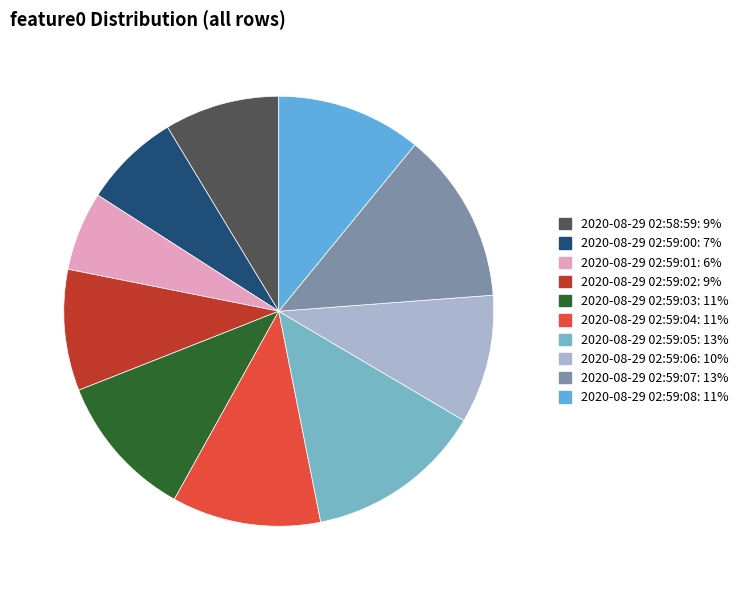

Which category has the smallest portion of the pie?

2020-08-29 02:59:01